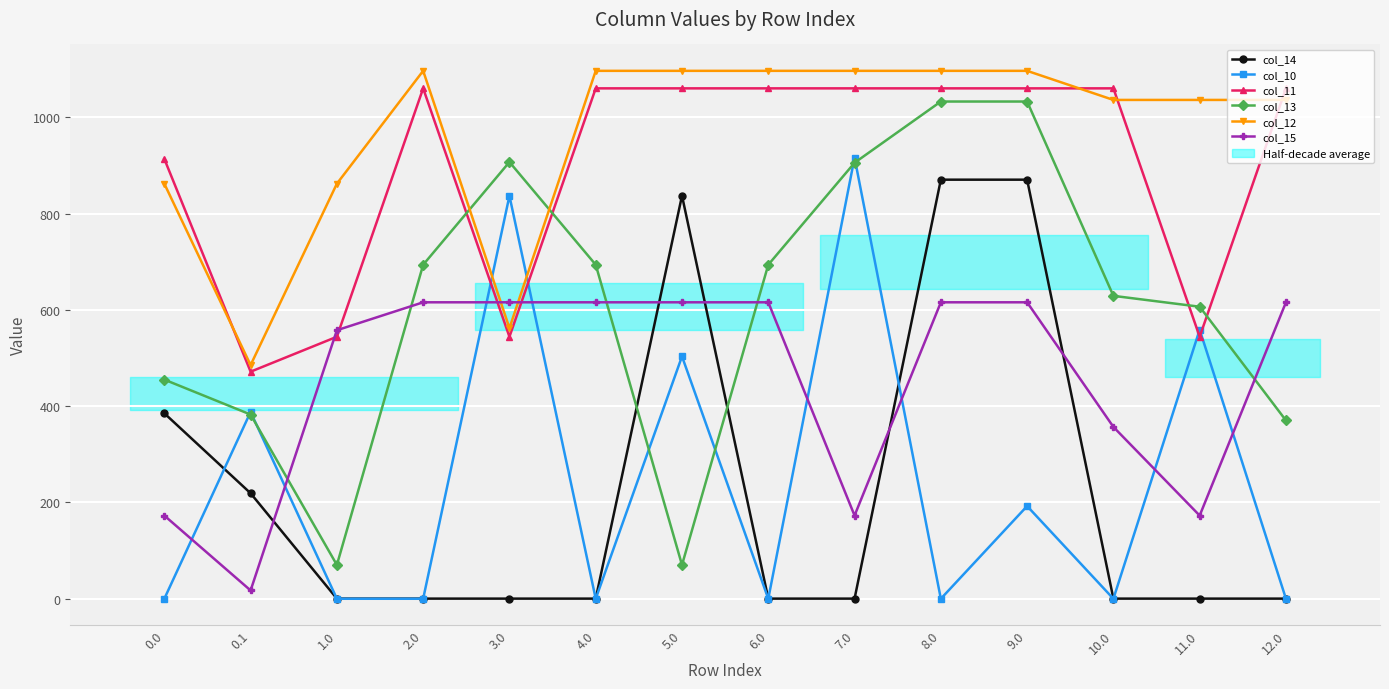

At which category does col_12 reach its first local peak?

2.0